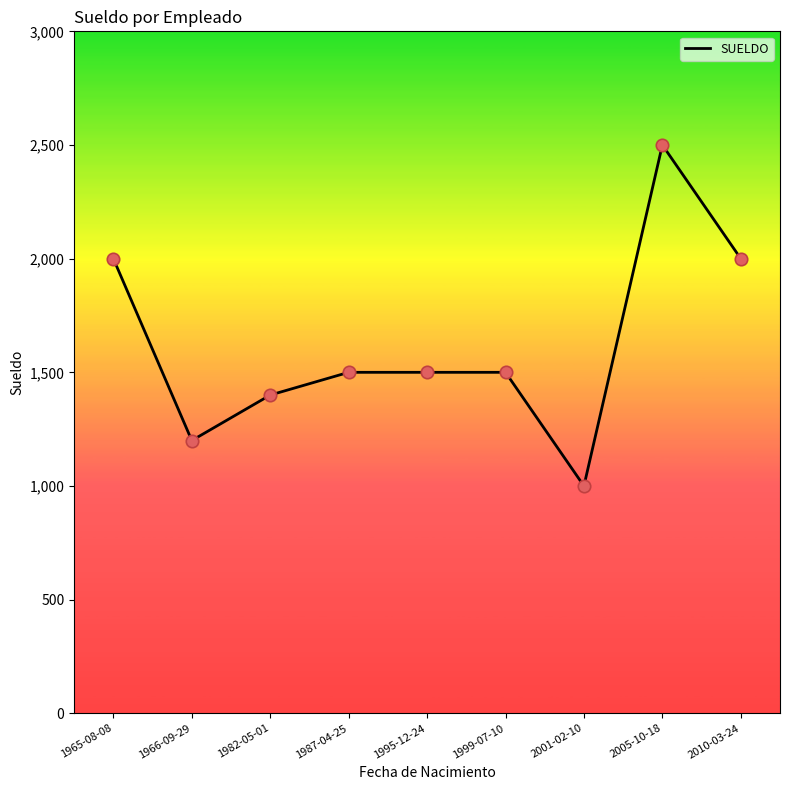

Which has a higher value, 1982-05-01 or 1987-04-25?

1987-04-25